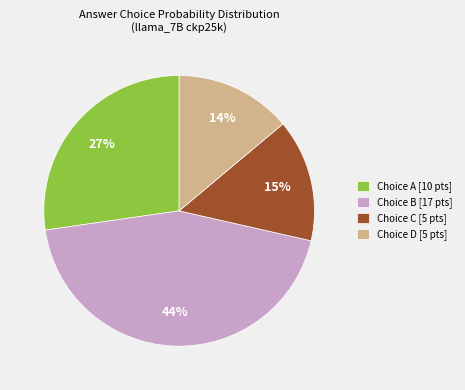

Is the sum of Choice D [5 pts] and Choice A [10 pts] greater than half?

No